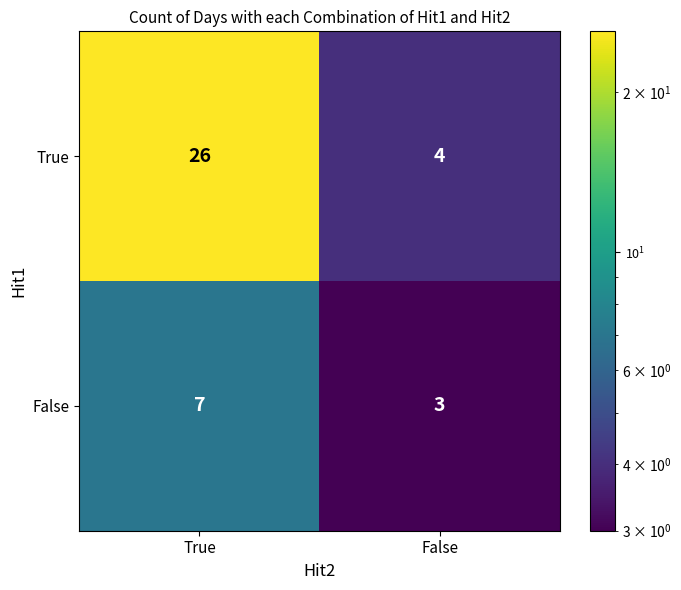

What is the maximum value shown in the chart?

26